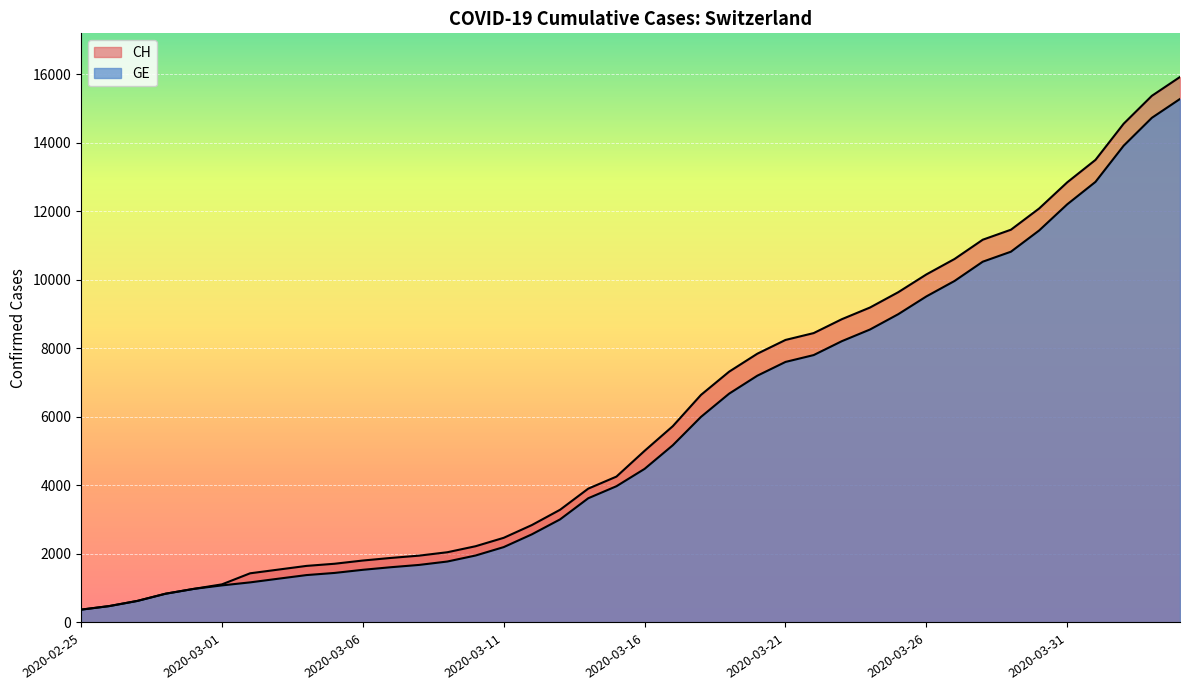

Which series has the largest range (max minus min)?

CH